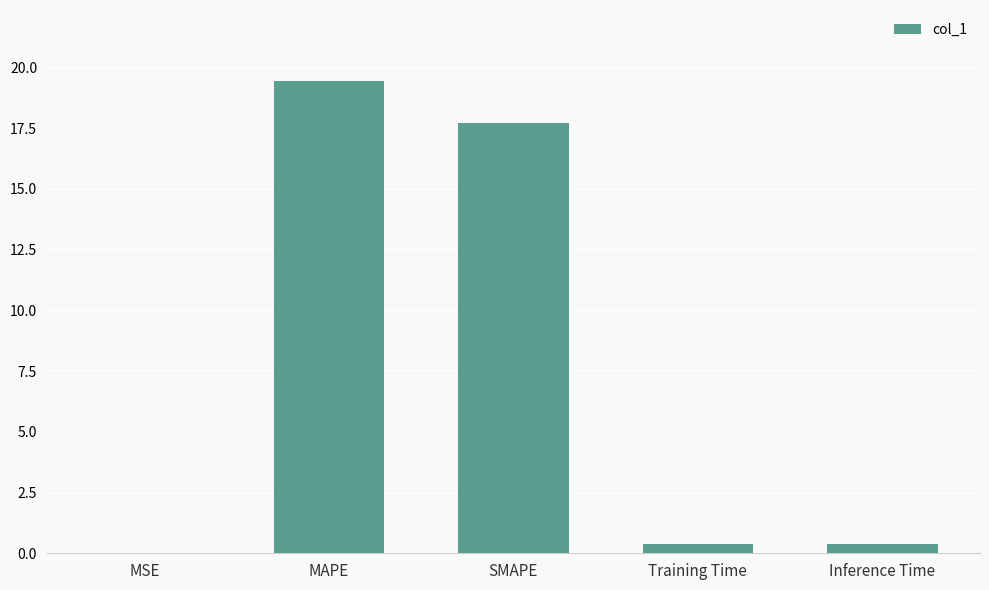

Which label corresponds to the largest value in the chart?

MAPE